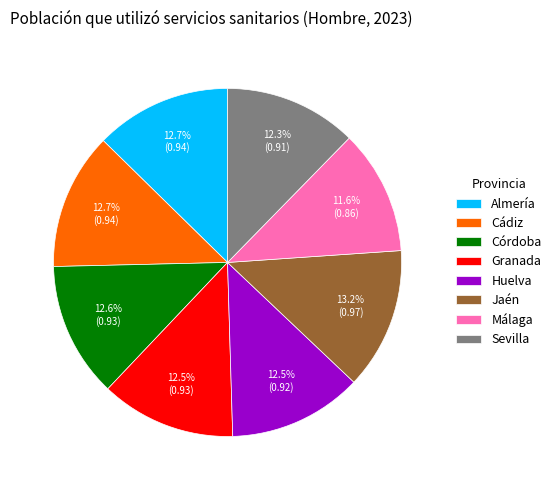

To the nearest percent, what is the difference between the largest and smallest slice percentages?

2%